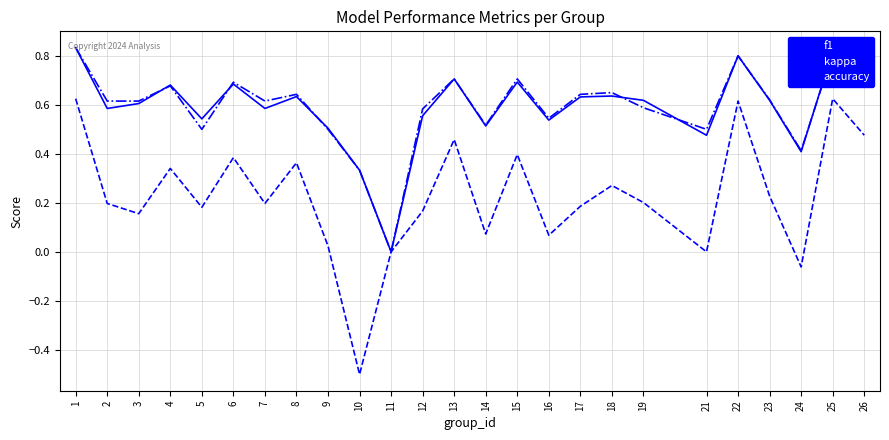

Which series has the widest spread of values?

kappa